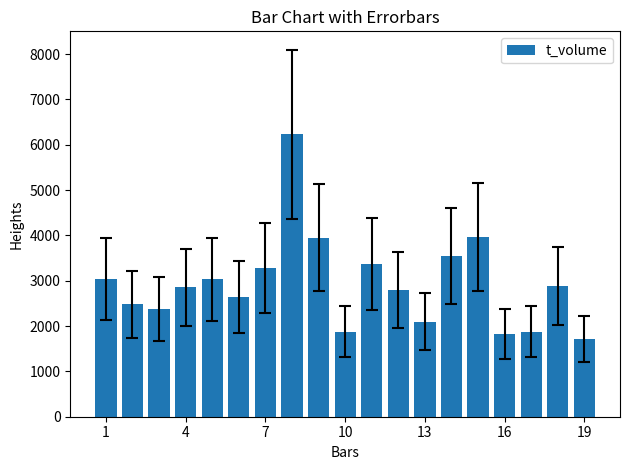

How many distinct data groups are displayed?

1